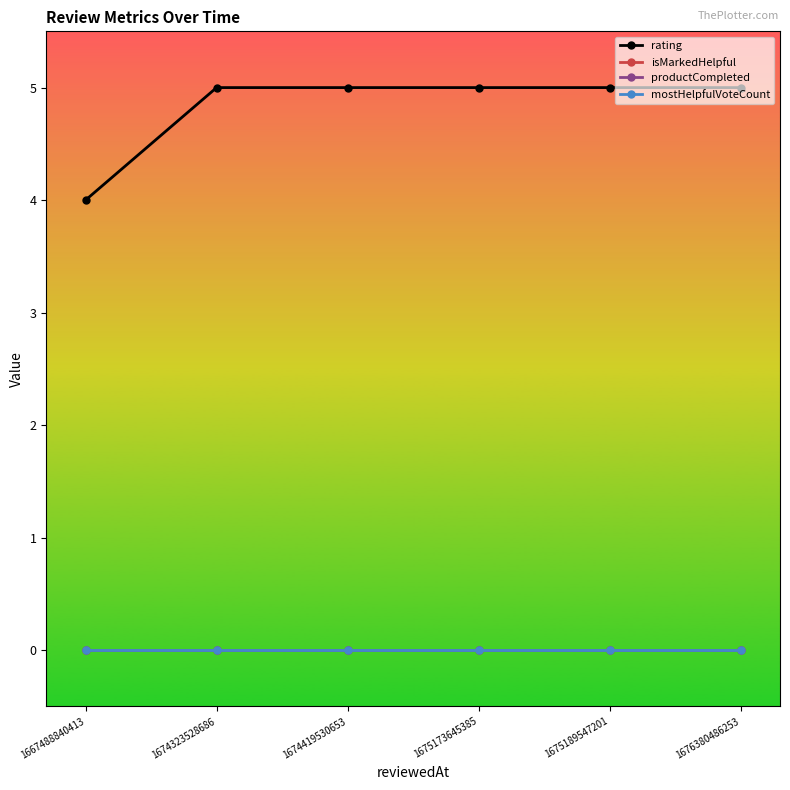

Where is isMarkedHelpful nearest to the value 0?

1667488840413